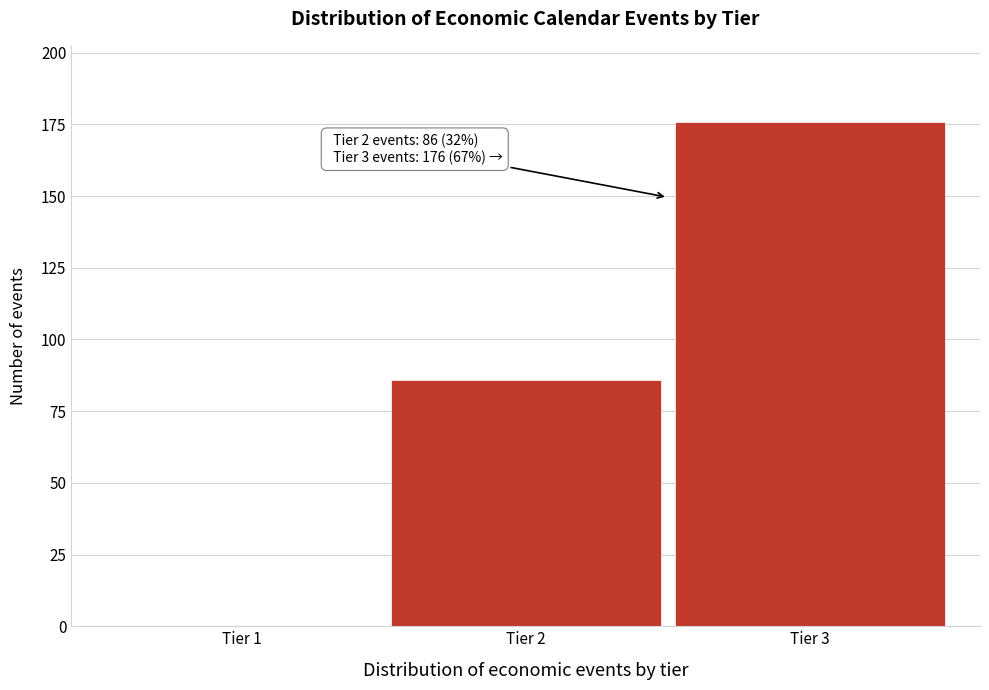

Reading right to left, list all the values displayed in this chart.

Tier 3=176	Tier 2=86	Tier 1=0